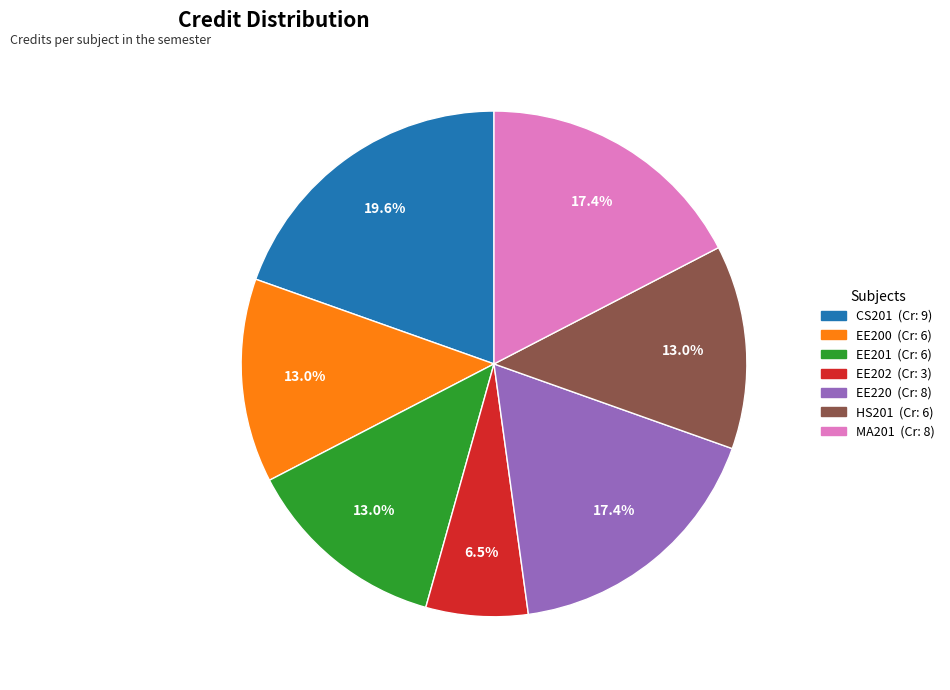

Is there any slice that represents more than half of the pie?

No